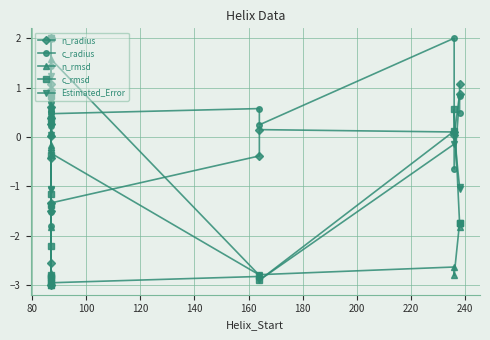

Where do c_rmsd and n_radius first cross each other?

100 and 120